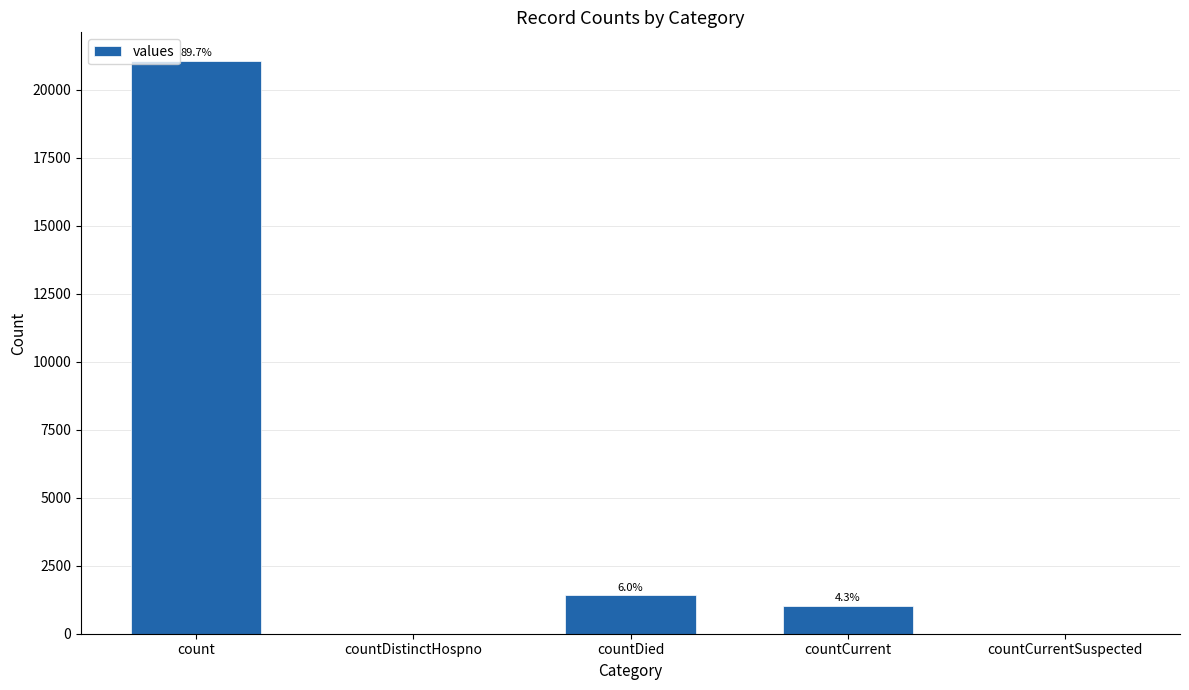

Are the bars horizontal?

No